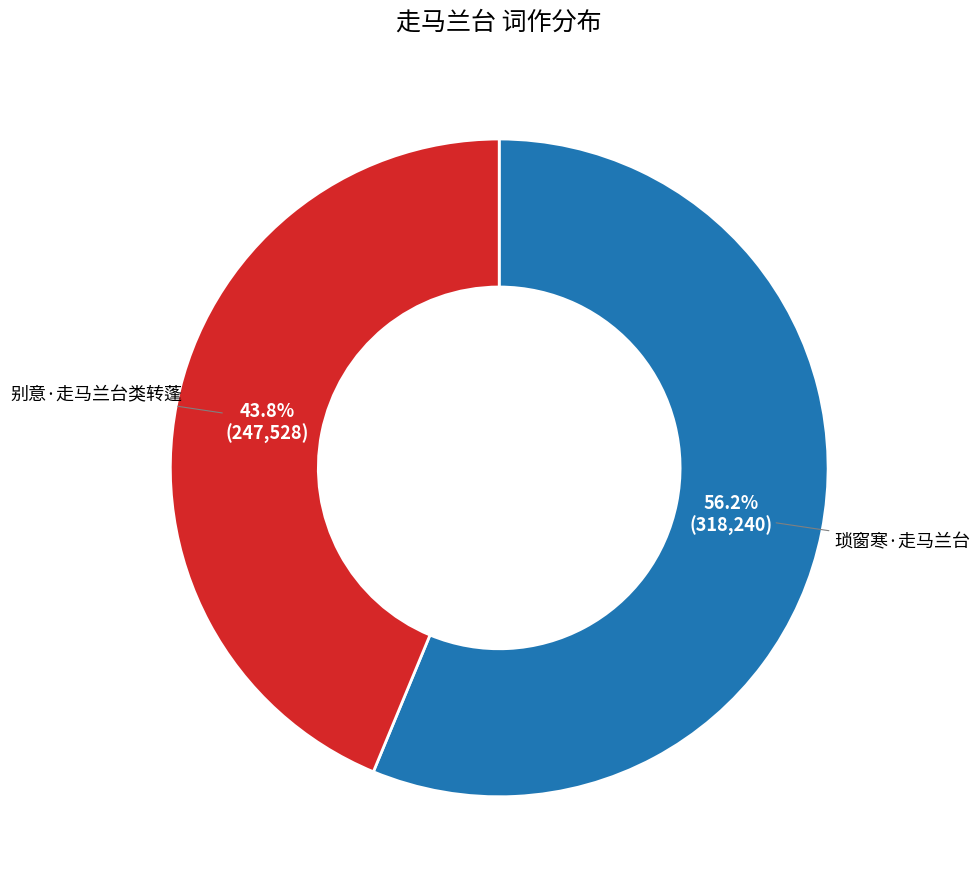

How many slices are in this pie chart?

2